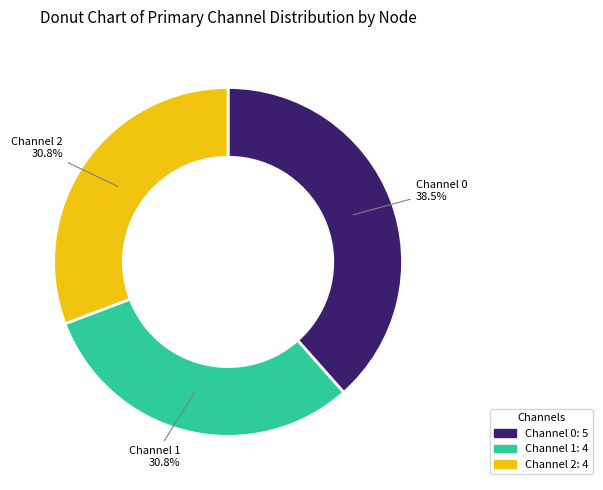

Is it true that Channel 0 is 45% of the pie?

False